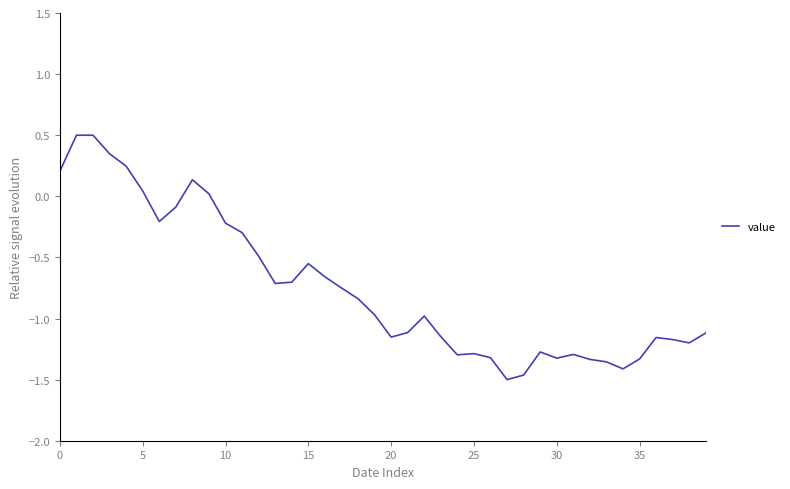

What is the greatest value displayed?

0.5